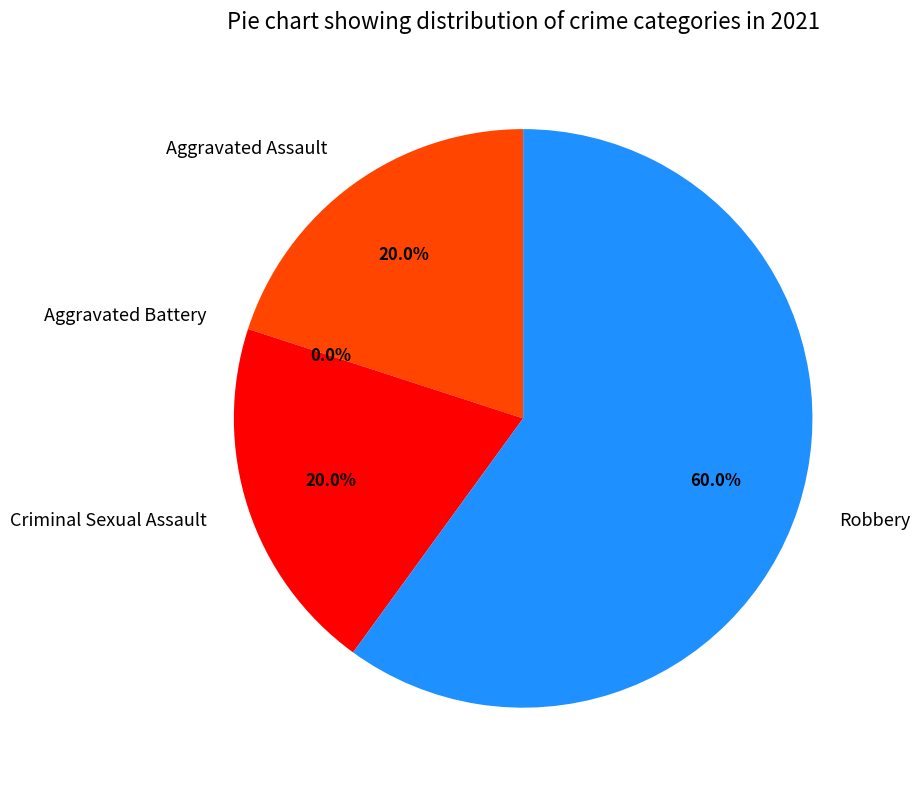

How many slices are in this pie chart?

4